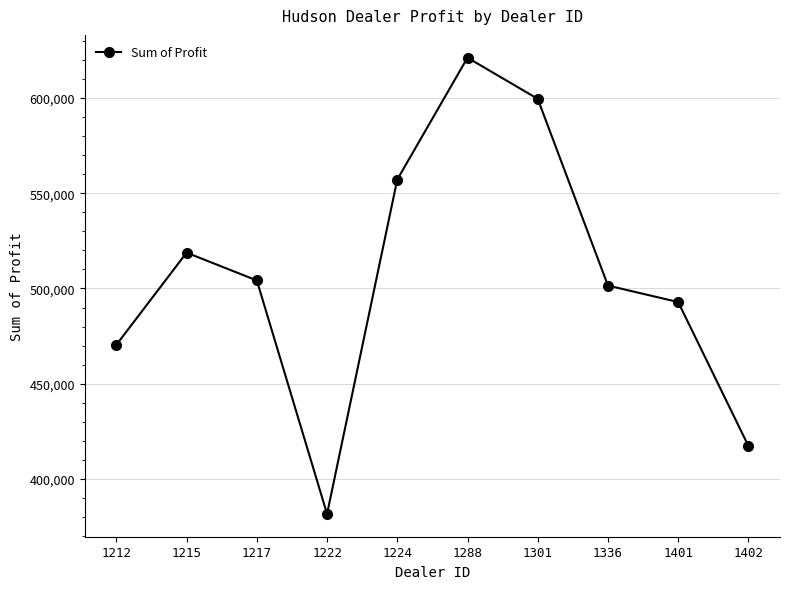

Where does the data first go above 504217?

1215